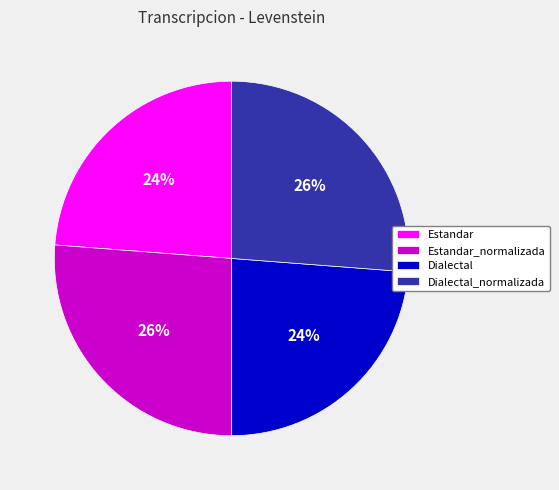

Does Estandar_normalizada represent more than half of the total?

No